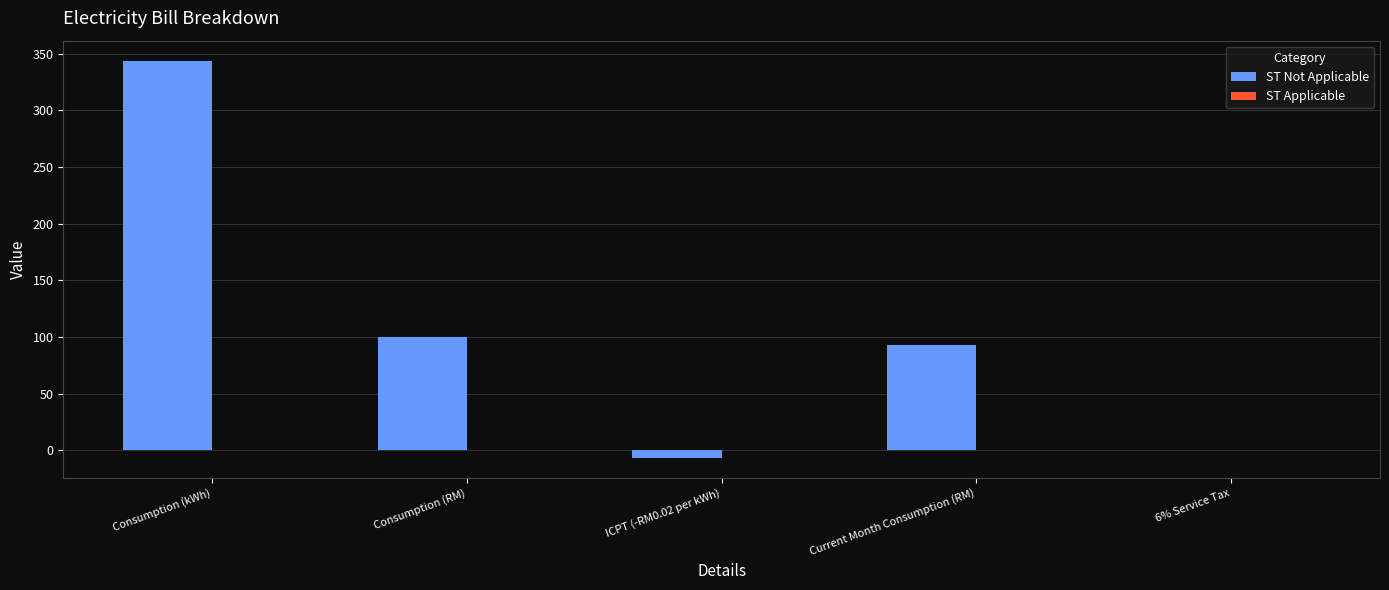

Is it true that the value at Consumption (RM) is 25.6?

False